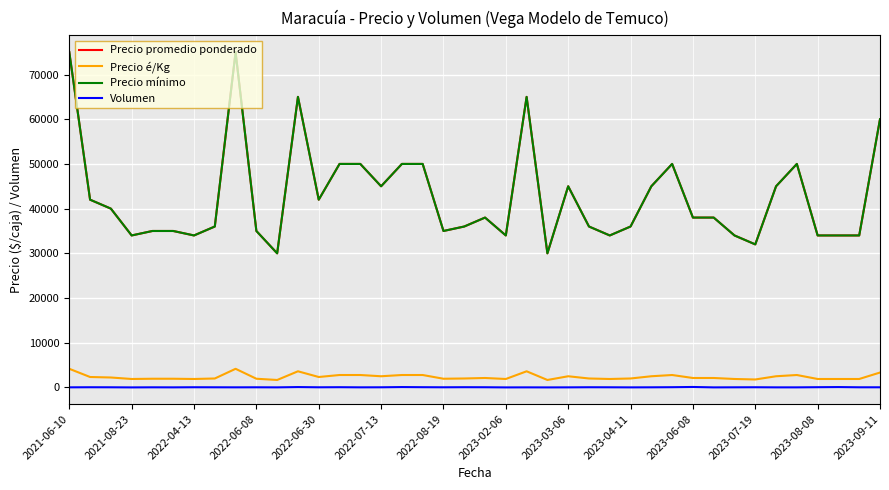

Rank the series by their maximum value, from highest to lowest.

Precio promedio ponderado, Precio mínimo, Precio é/Kg, Volumen